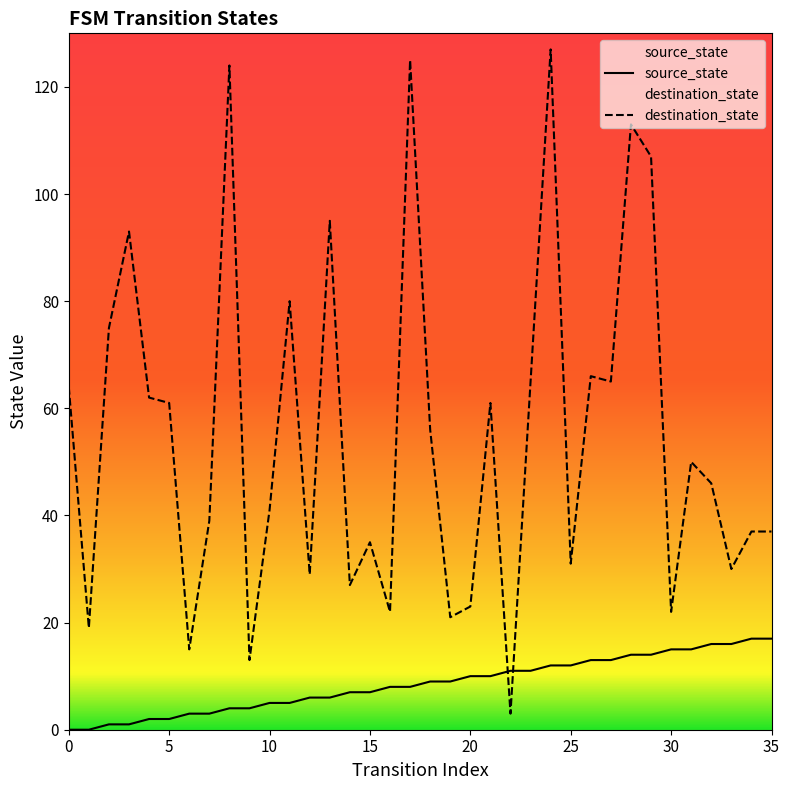

Which series contains the lowest Y value?

source_state